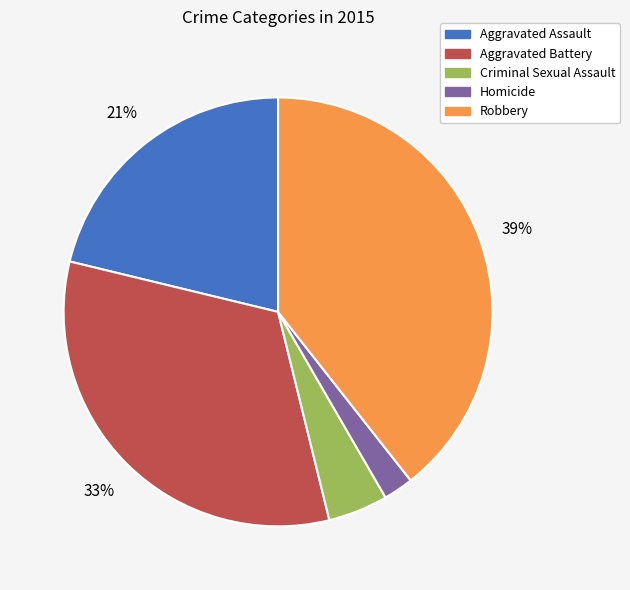

Is the sum of Aggravated Battery and Criminal Sexual Assault greater than half?

No